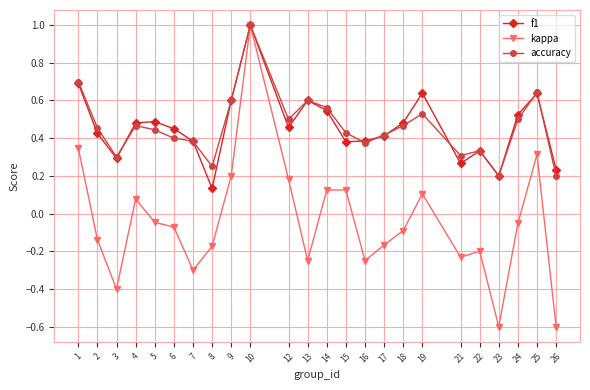

Where does the kappa series first go above 0?

1